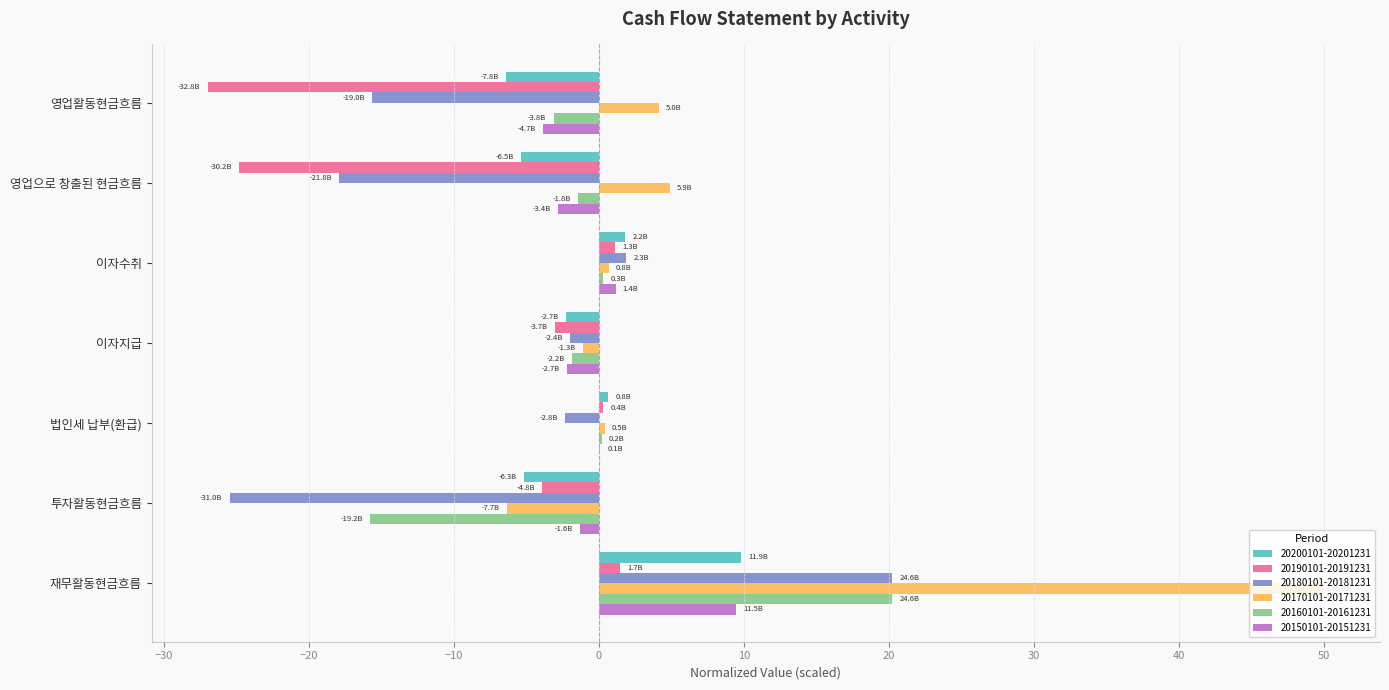

How many categories are shown in the chart?

7